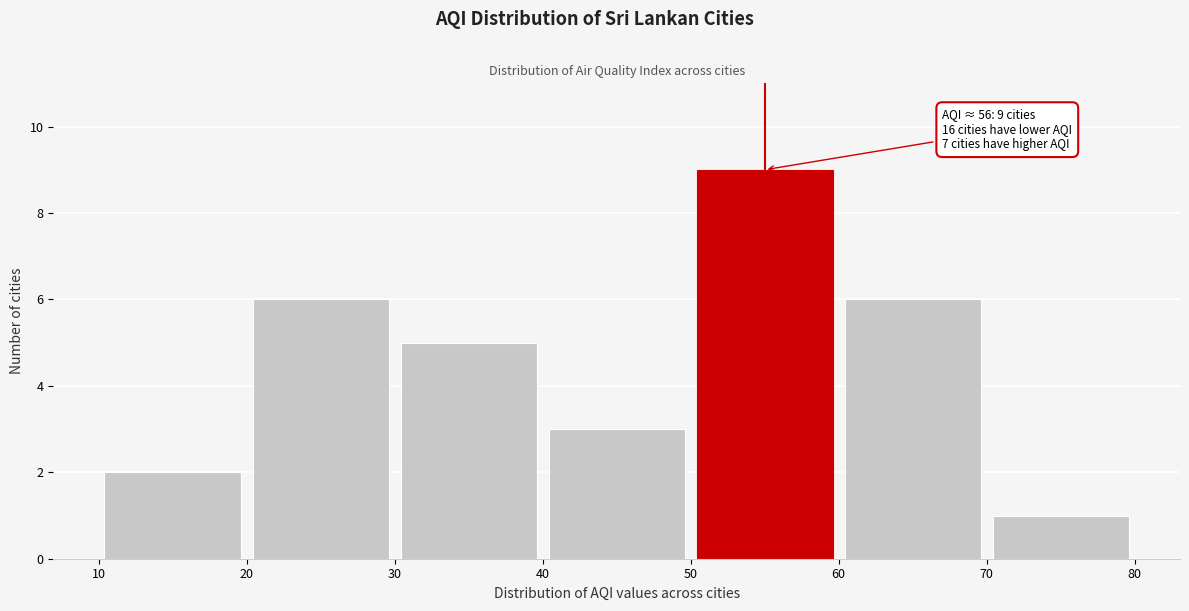

Over which range of the x-axis is the bar tallest?

50 to 60